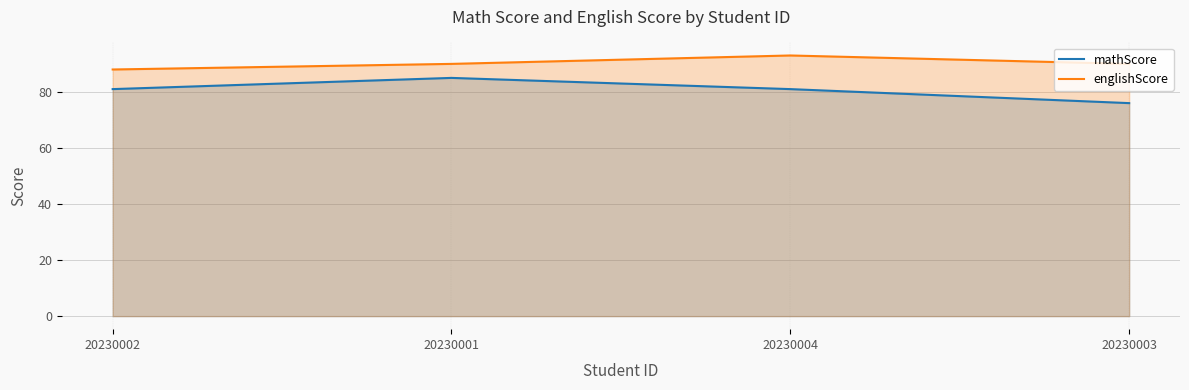

Reading right to left, extract all data points from this chart.

mathScore: 76	81	85	81
englishScore: 90	93	90	88